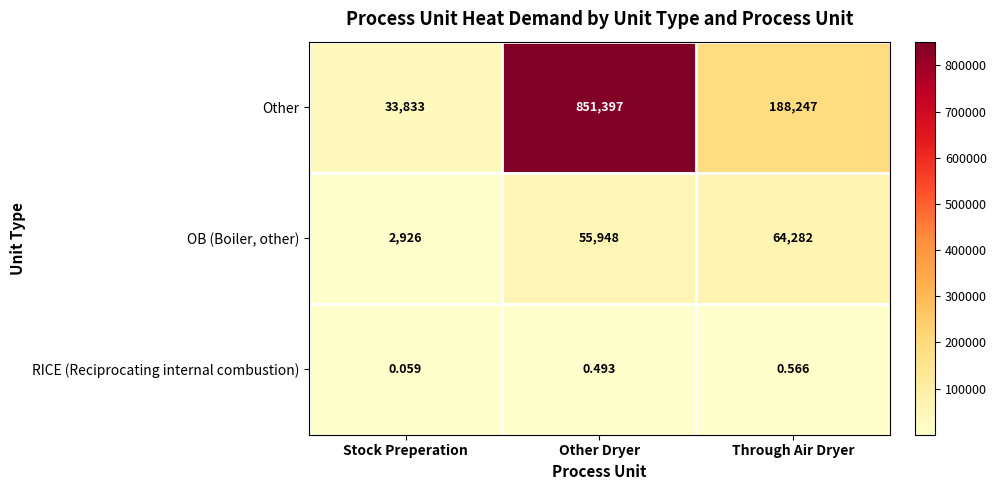

Which series has the largest total across all categories?

Other